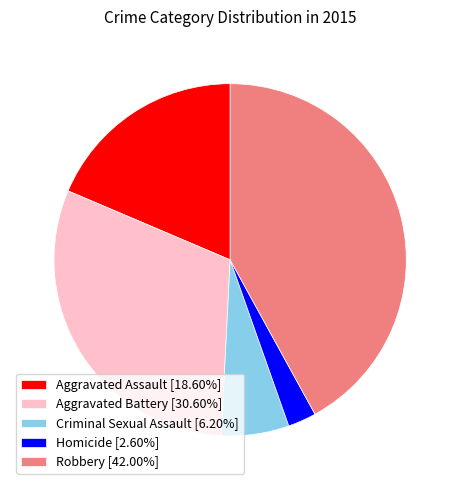

Does Criminal Sexual Assault represent more than half of the total?

No